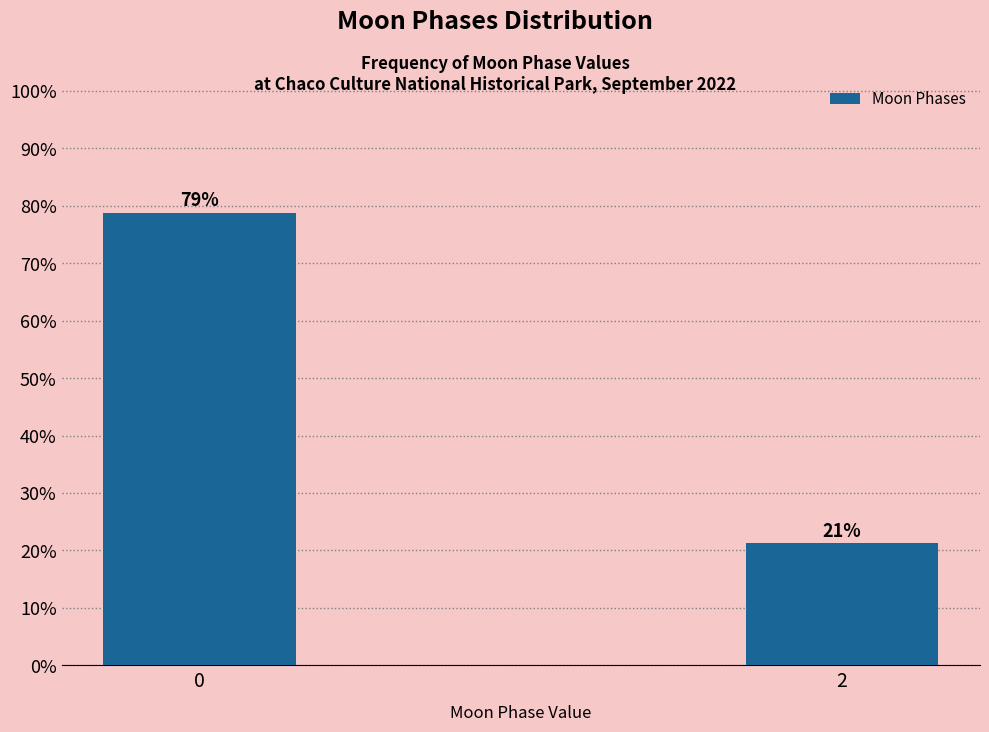

List the labels in order of value, smallest first.

2, 0